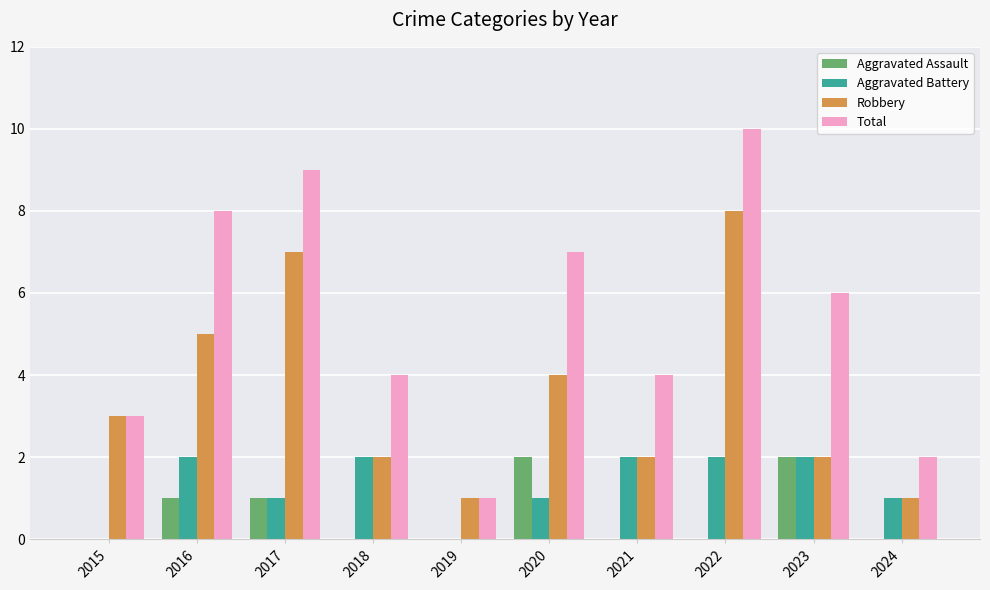

Reading left to right, what are all the values shown in this chart?

Aggravated Assault: 2015=0	2016=1	2017=1	2018=0	2019=0	2020=2	2021=0	2022=0	2023=2	2024=0
Aggravated Battery: 2015=0	2016=2	2017=1	2018=2	2019=0	2020=1	2021=2	2022=2	2023=2	2024=1
Robbery: 2015=3	2016=5	2017=7	2018=2	2019=1	2020=4	2021=2	2022=8	2023=2	2024=1
Total: 2015=3	2016=8	2017=9	2018=4	2019=1	2020=7	2021=4	2022=10	2023=6	2024=2